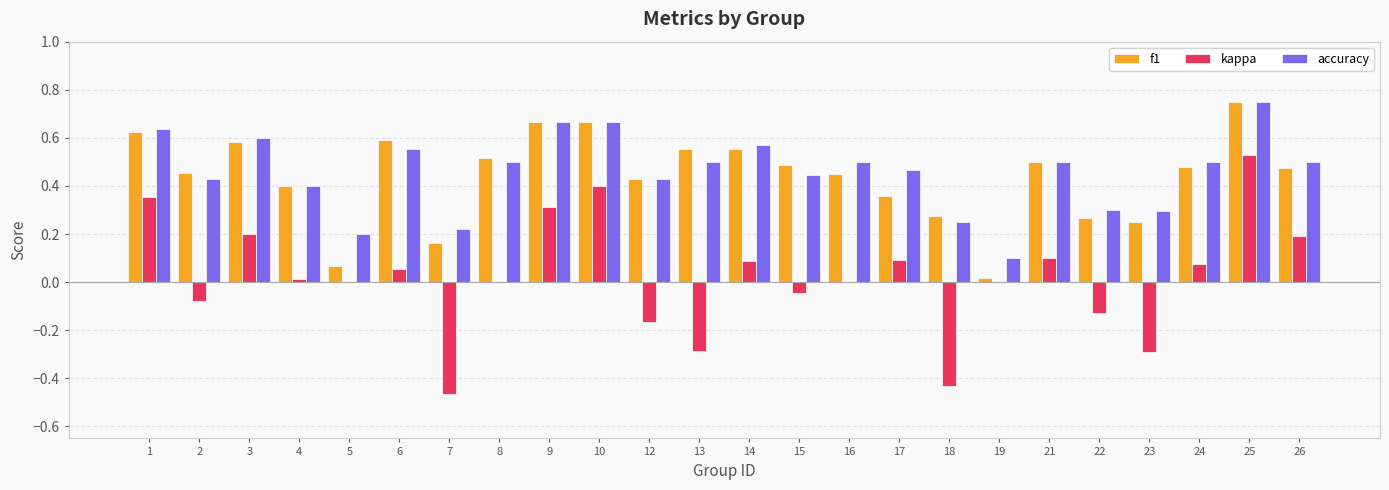

What is the total value across all series at 25?

2.0